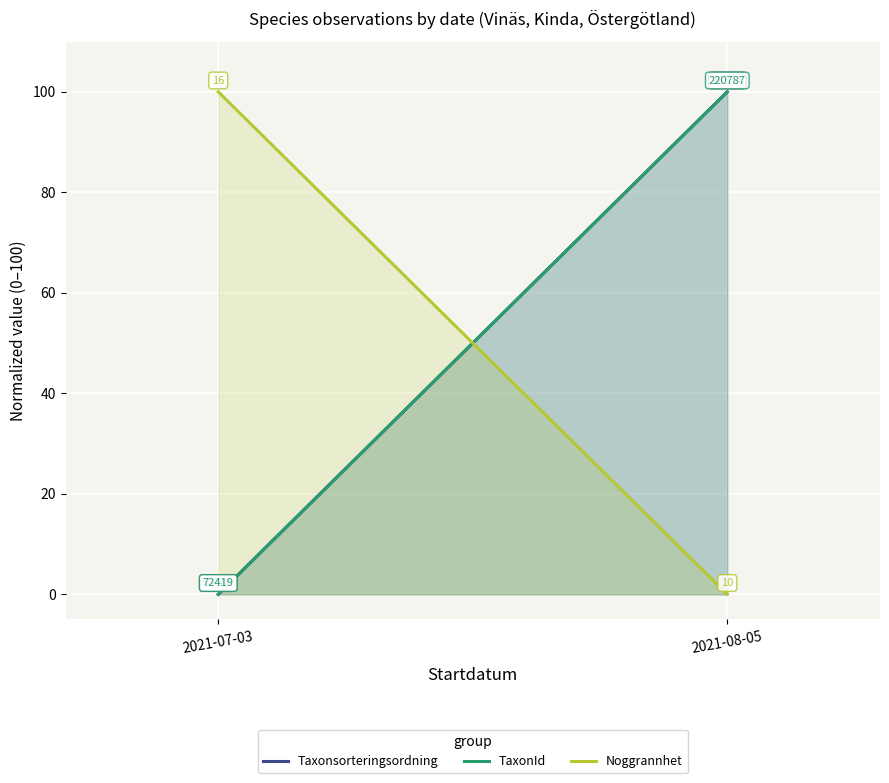

Reading right to left, what are all the values shown in this chart?

Taxonsorteringsordning: 2021-08-05=100	2021-07-03=0
TaxonId: 2021-08-05=100	2021-07-03=0
Noggrannhet: 2021-08-05=0	2021-07-03=100